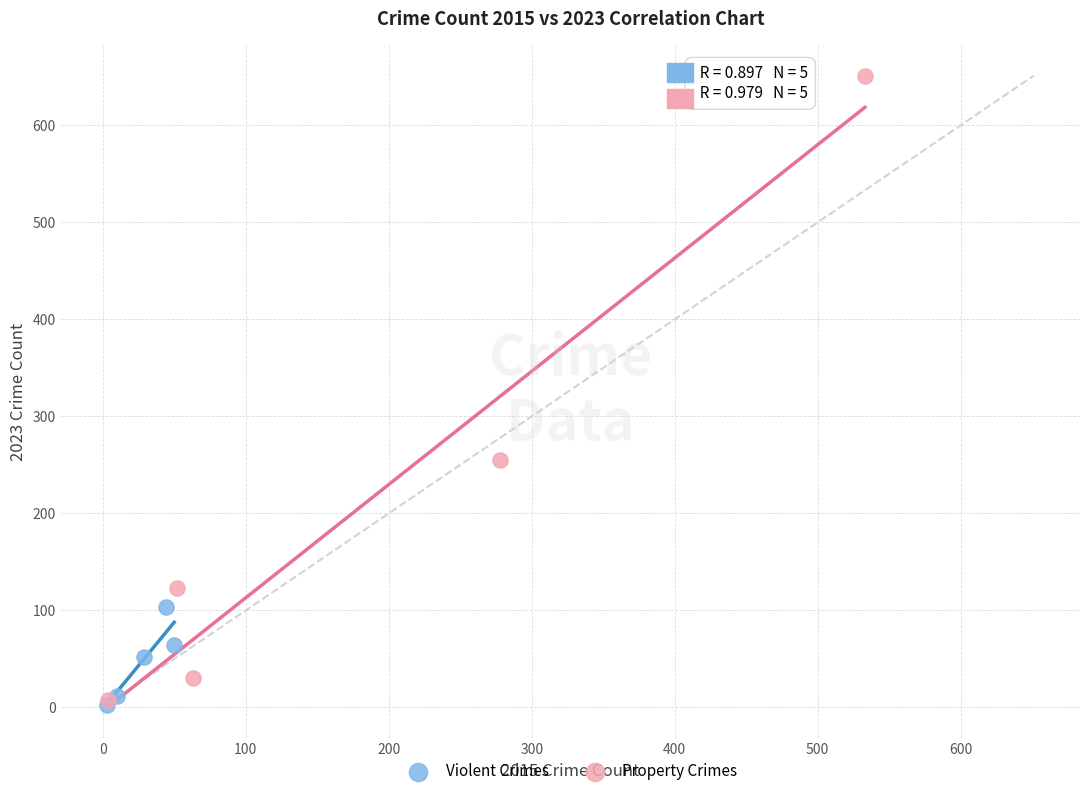

Which series has the largest Y range (max minus min)?

Property Crimes